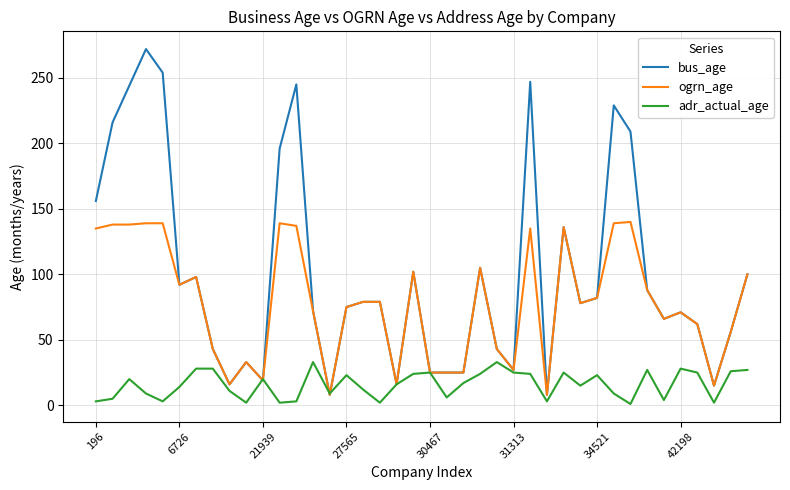

Which series has the largest total across all categories?

bus_age